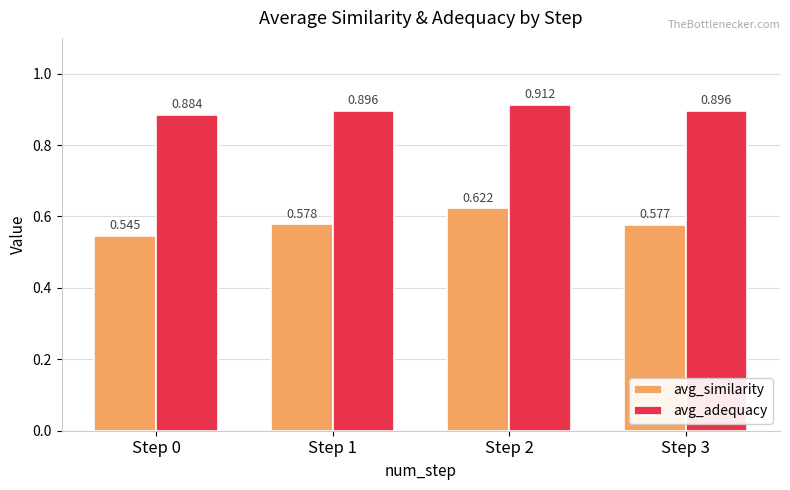

What is the sum of the avg_similarity values at Step 3 and Step 2?

1.2